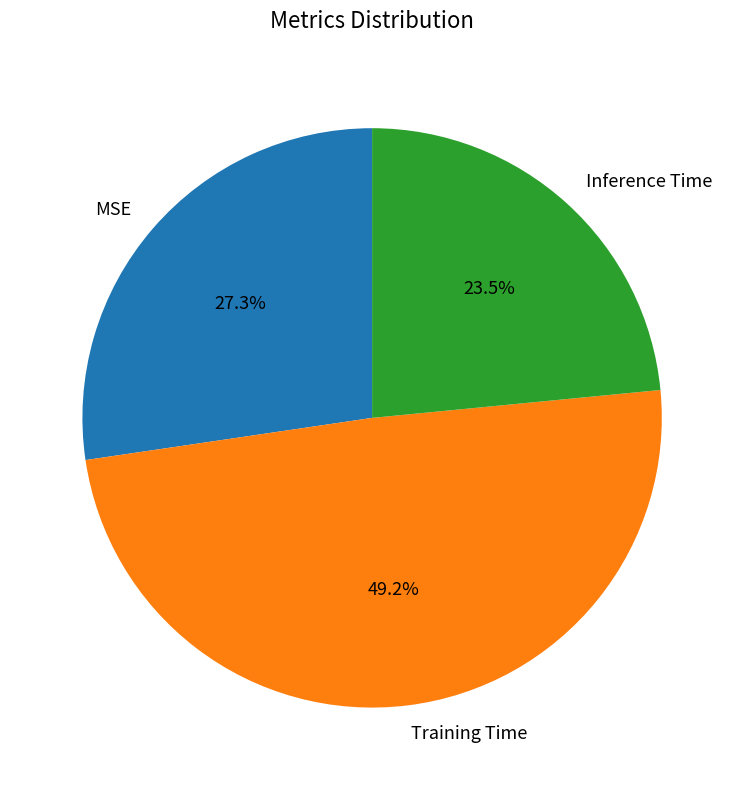

Which has a higher value, MSE or Inference Time?

MSE